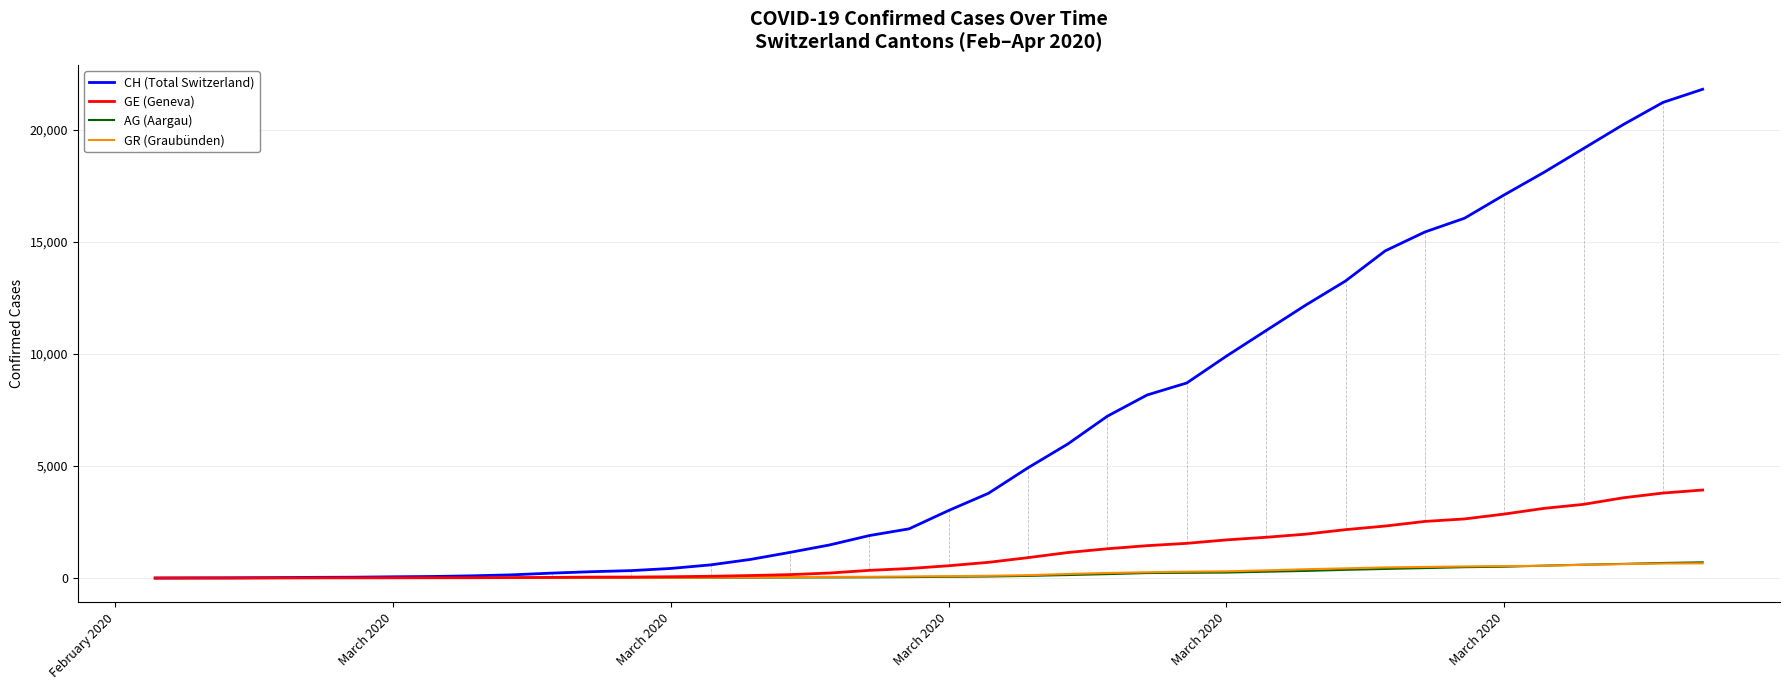

What is the highest value of the CH (Total Switzerland) series?

21812